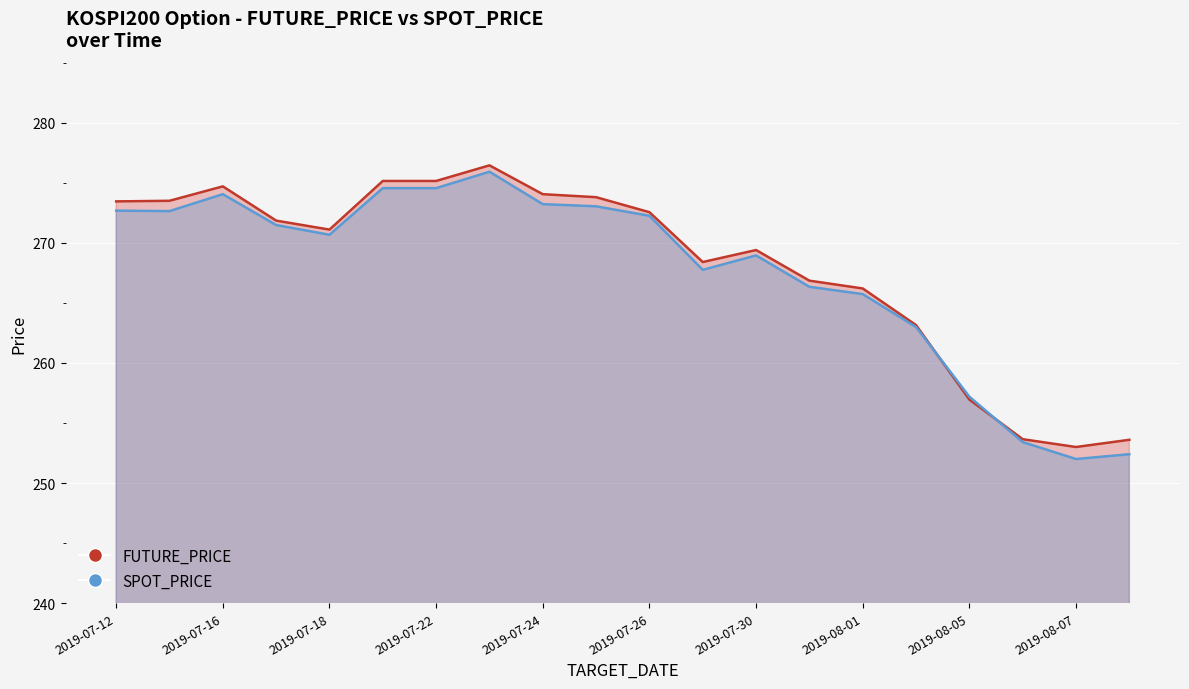

What are all the series names shown in the legend?

SPOT_PRICE, FUTURE_PRICE